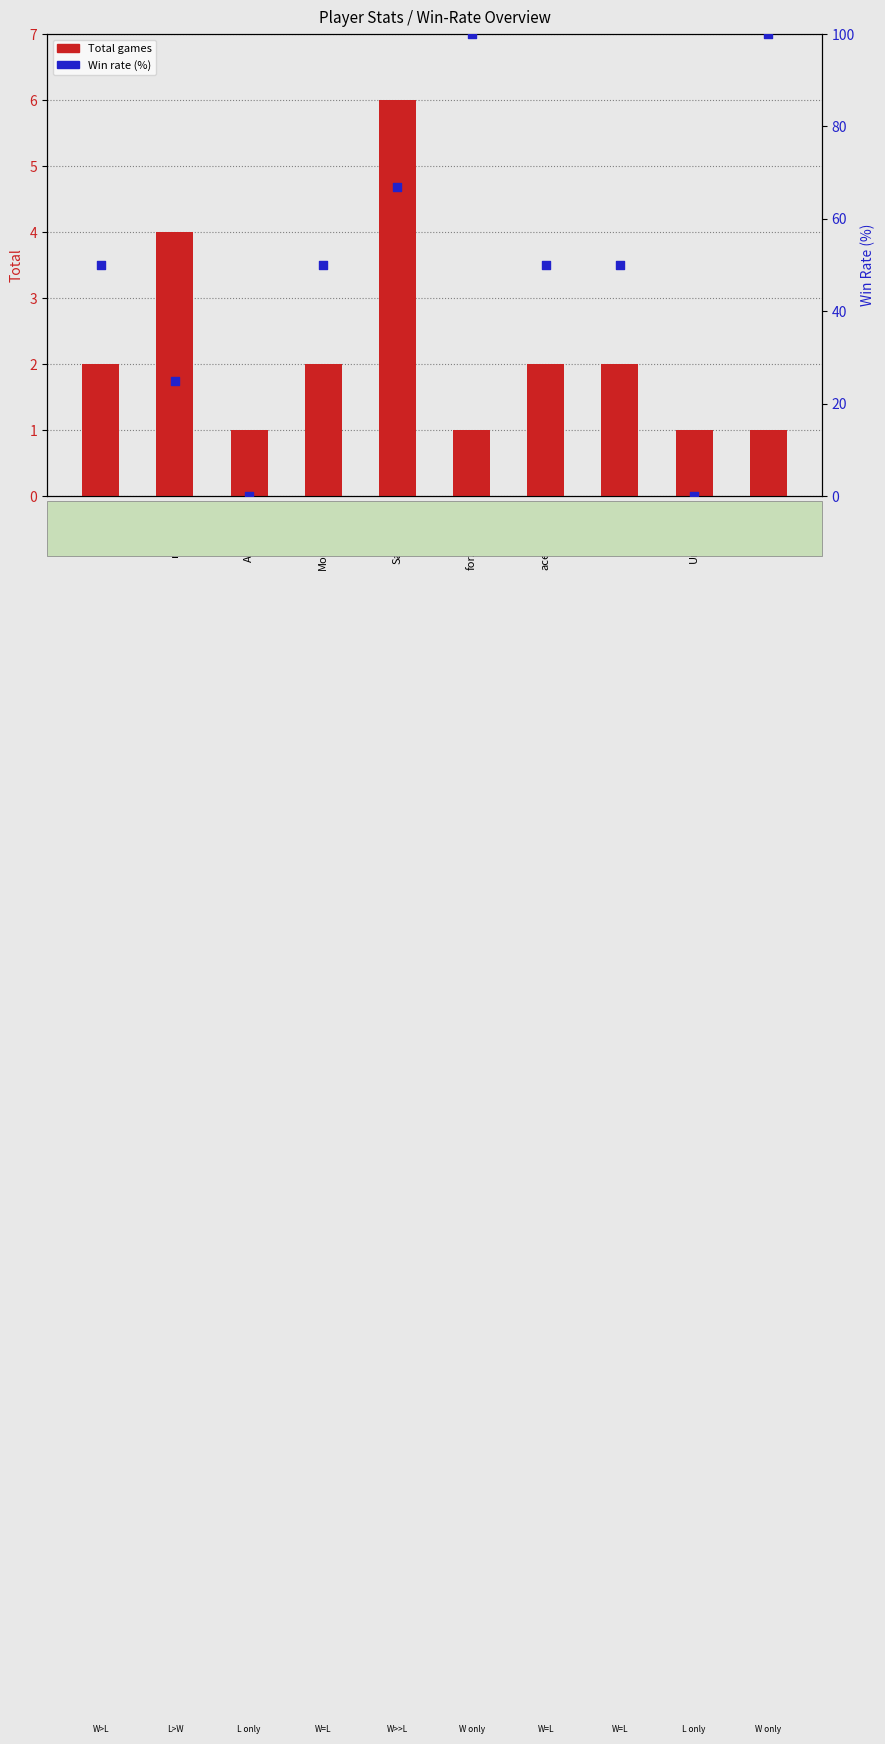

What is the total value across all series at Savageank_?

73